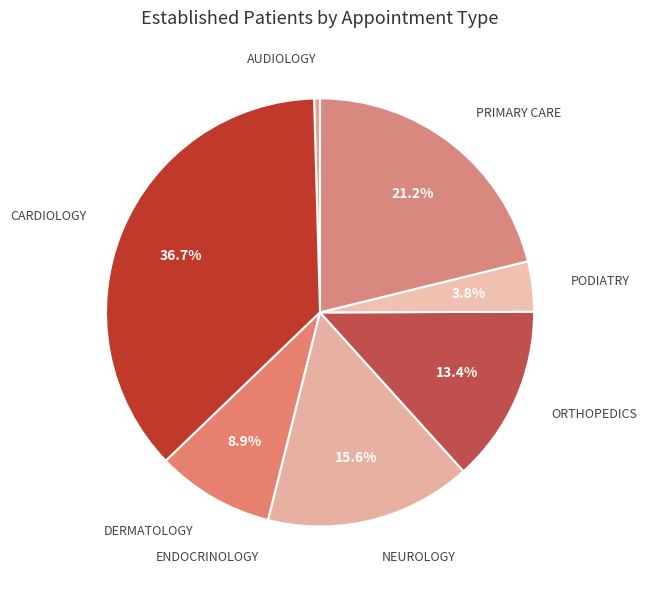

To the nearest percent, what percentage of the pie is CARDIOLOGY?

37%